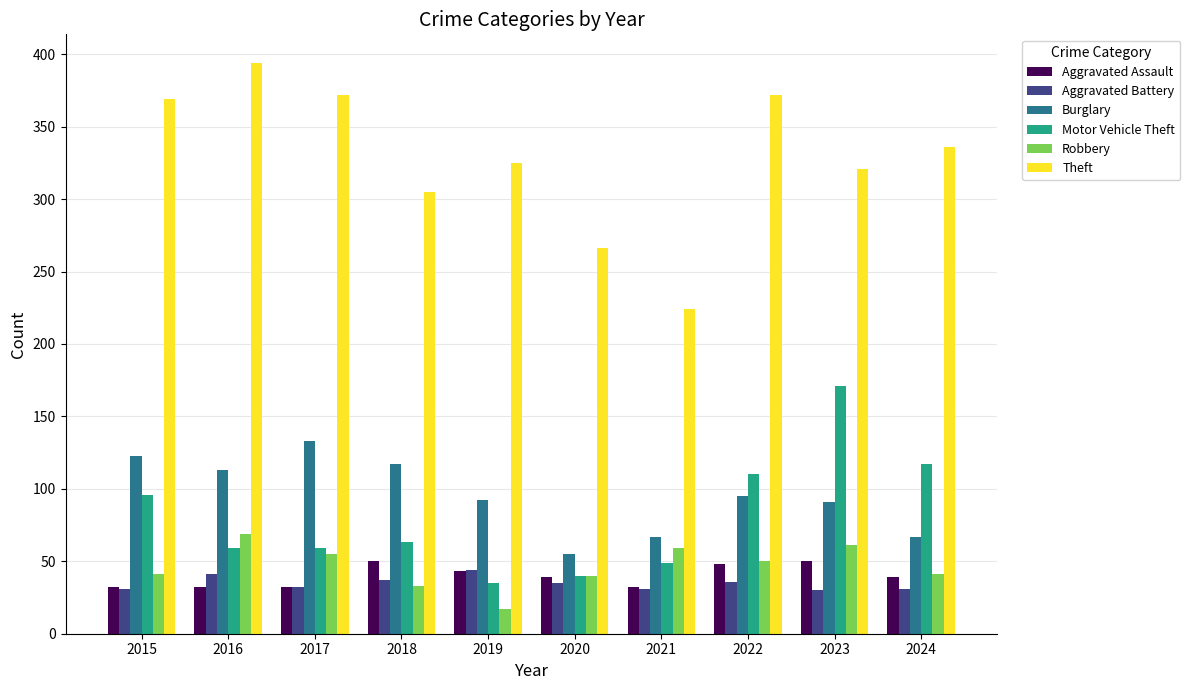

How many groups of bars are there?

10